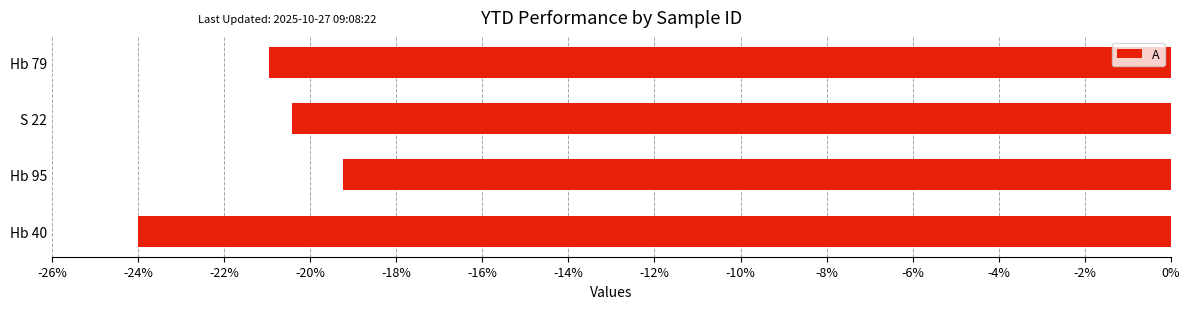

The value at Hb 40 is -33.2. True or false?

False